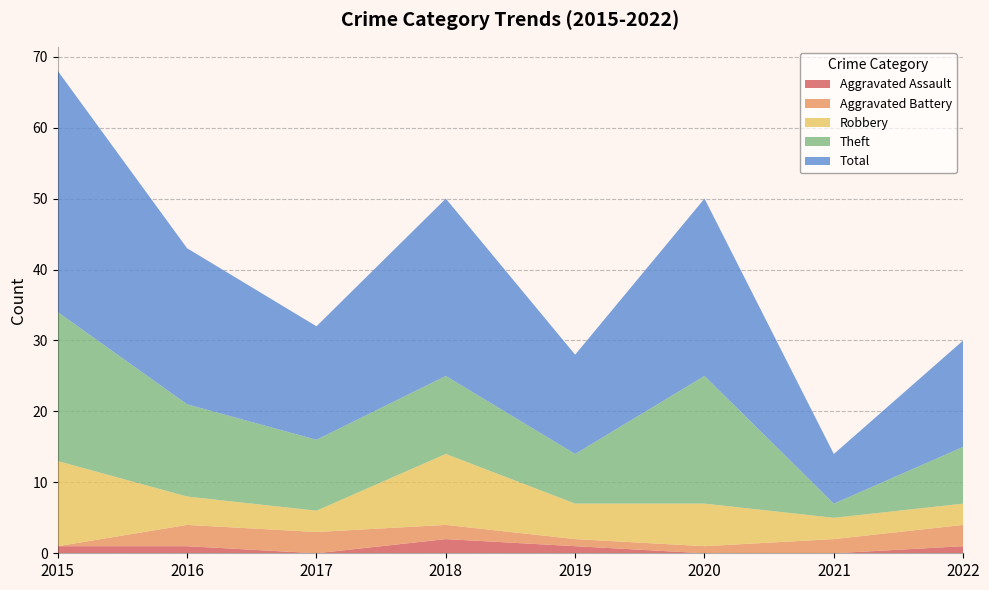

Reading left to right, list all the values displayed in this chart.

Aggravated Assault: 1	1	0	2	1	0	0	1
Aggravated Battery: 0	3	3	2	1	1	2	3
Robbery: 12	4	3	10	5	6	3	3
Theft: 21	13	10	11	7	18	2	8
Total: 34	22	16	25	14	25	7	15